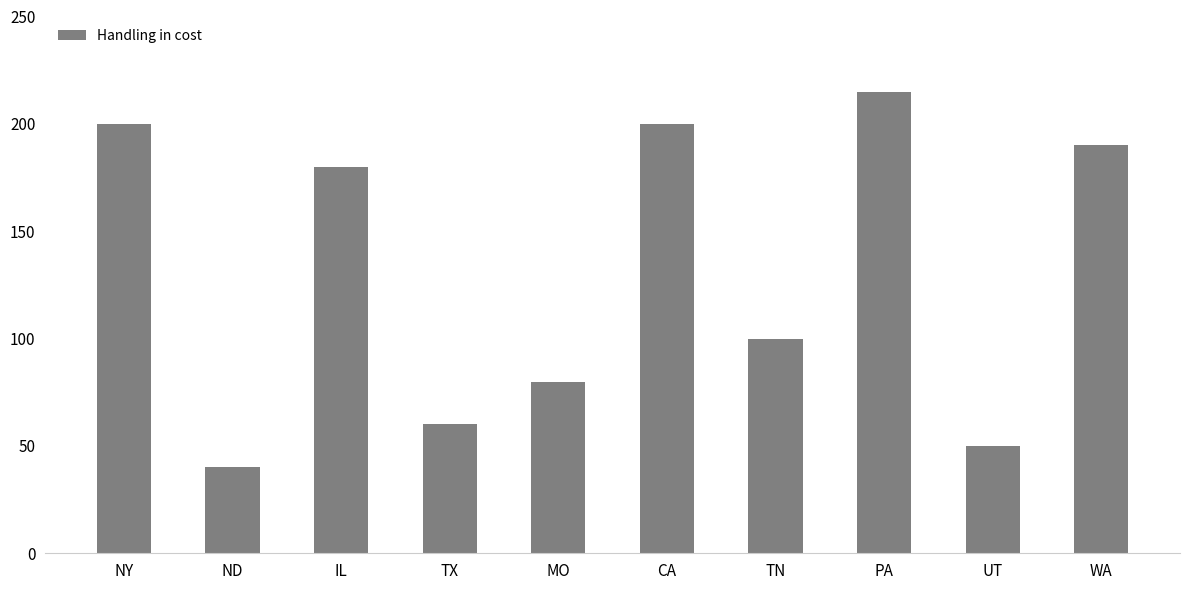

The value at UT is 17. True or false?

False